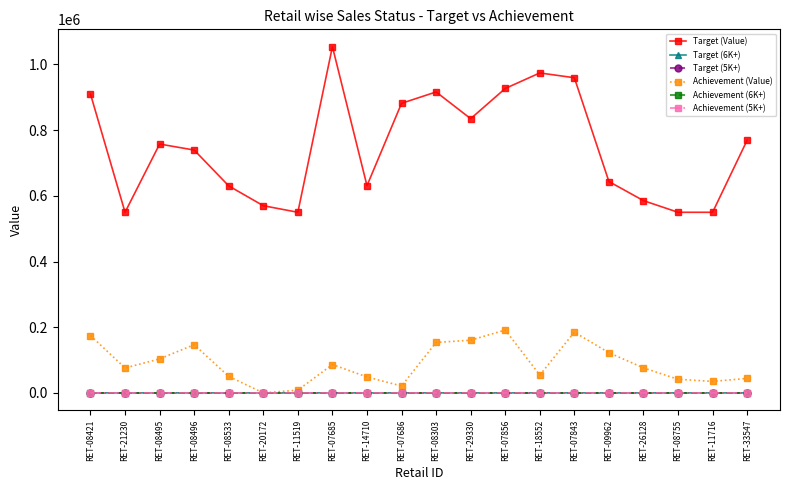

What is the greatest value displayed?

1054339